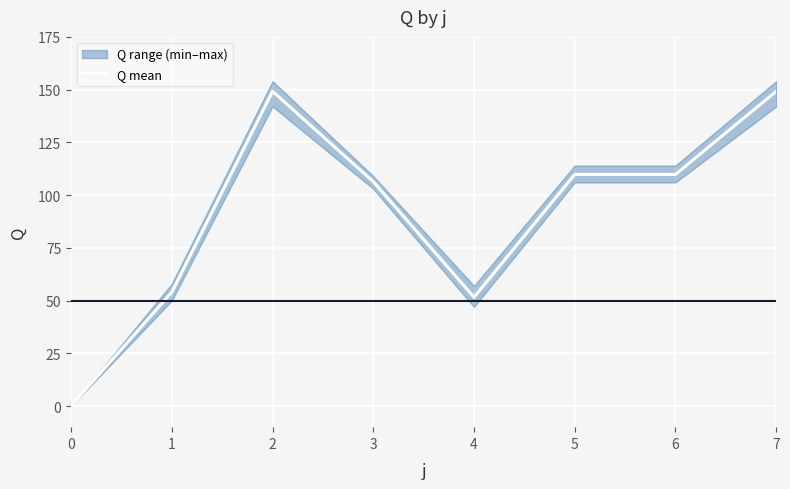

Is it true that the value at 1 is 70.3?

False